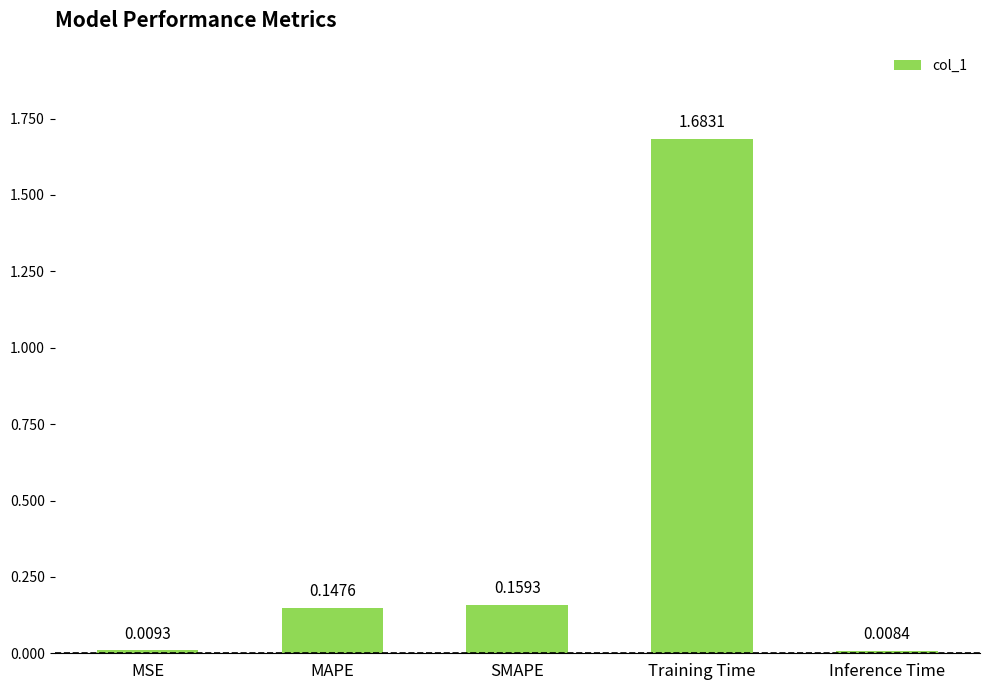

What is the label of the 4th bar from the left?

Training Time